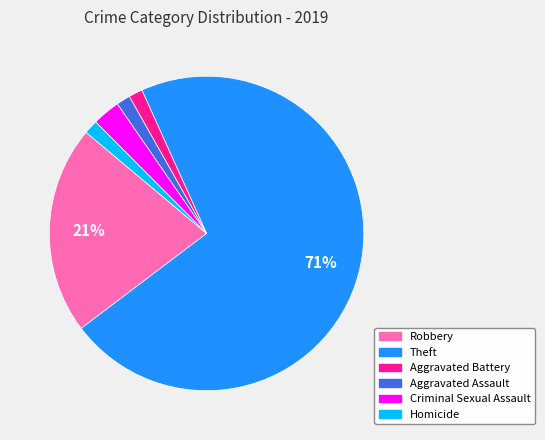

What is the majority slice?

Theft